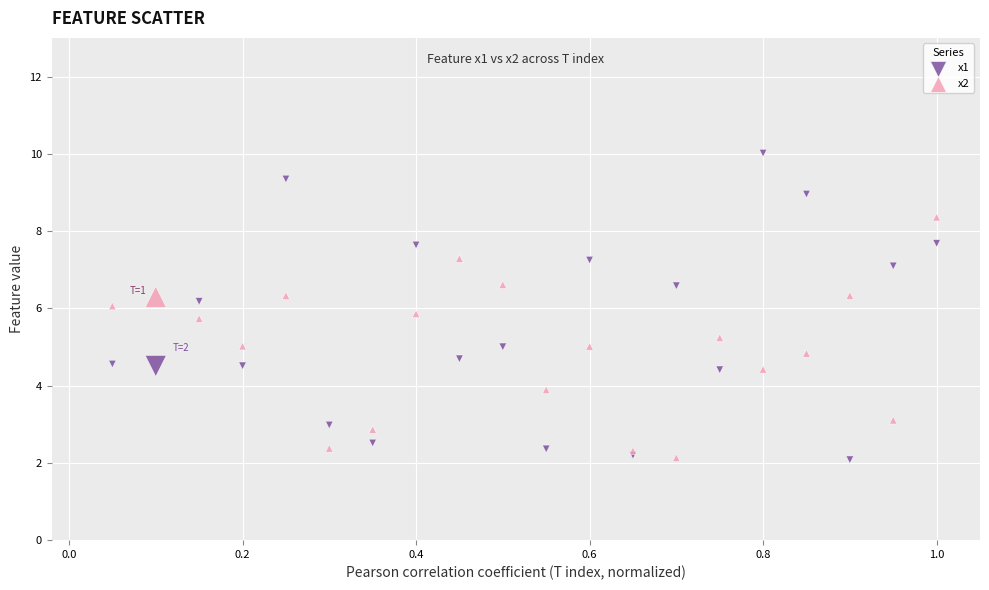

Which series has the widest spread of Y values?

x1